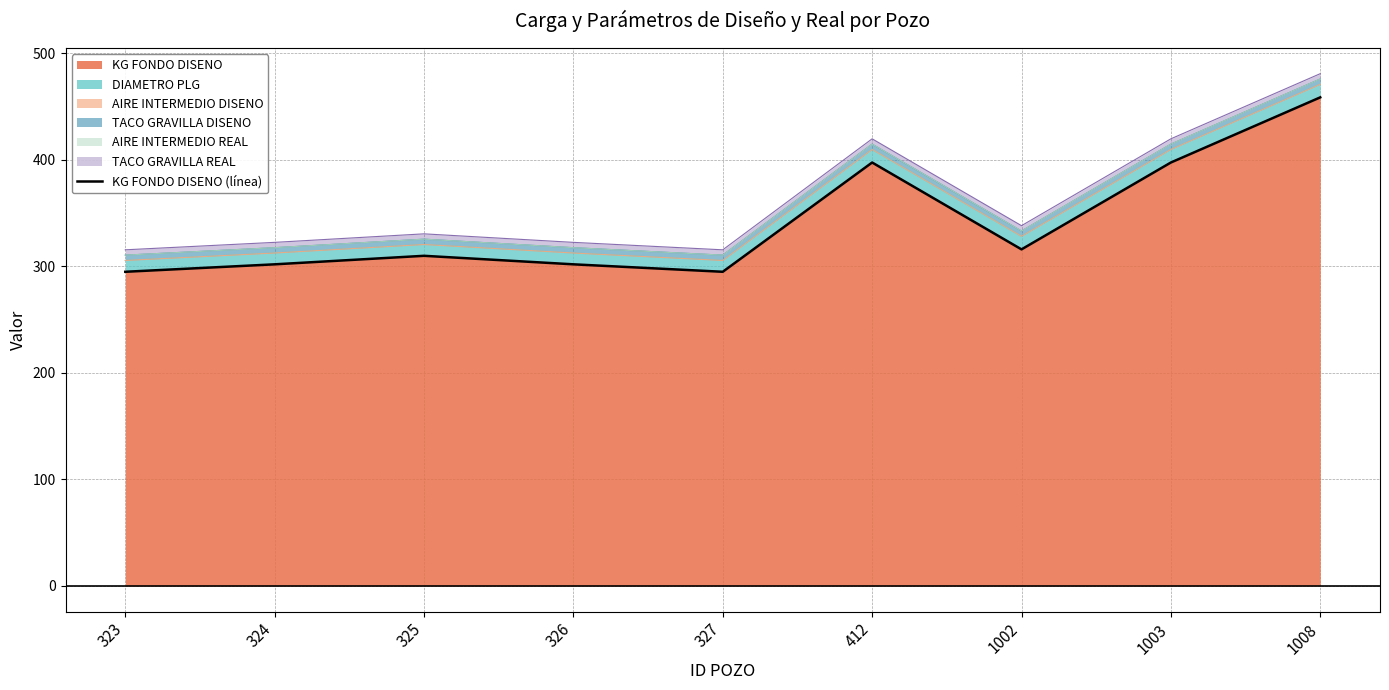

Which has a higher value, 327 or 325?

325